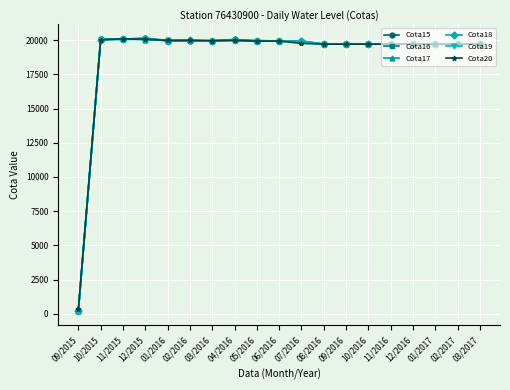

What is the label of the 10th point from the left?

06/2016